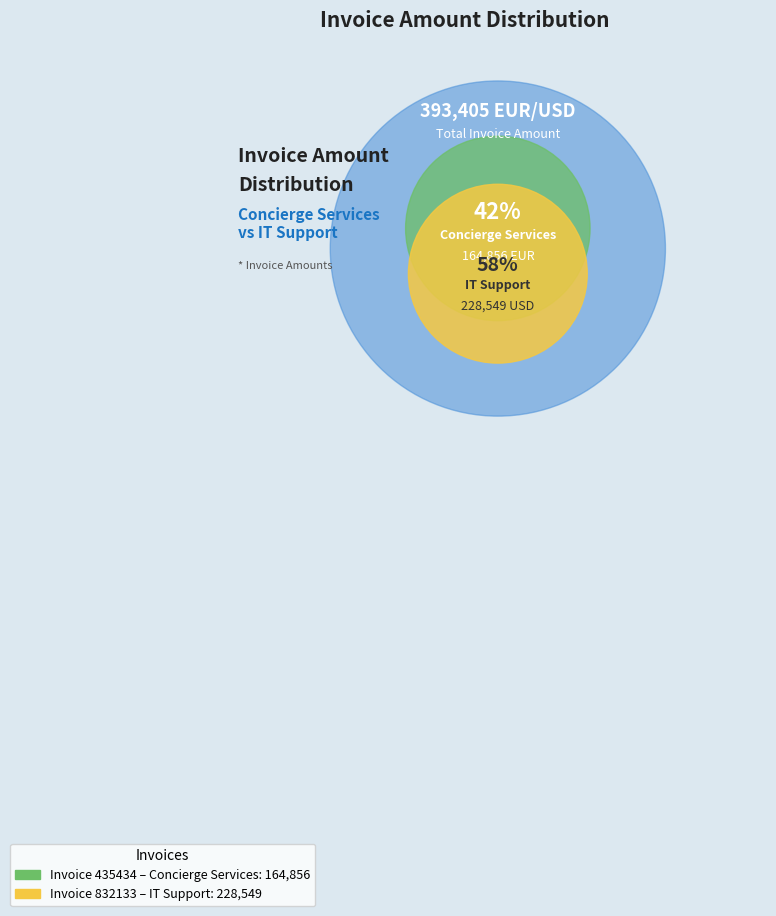

To the nearest percent, what is the combined percentage of 435434
Concierge Services and 832133
IT Support?

100%